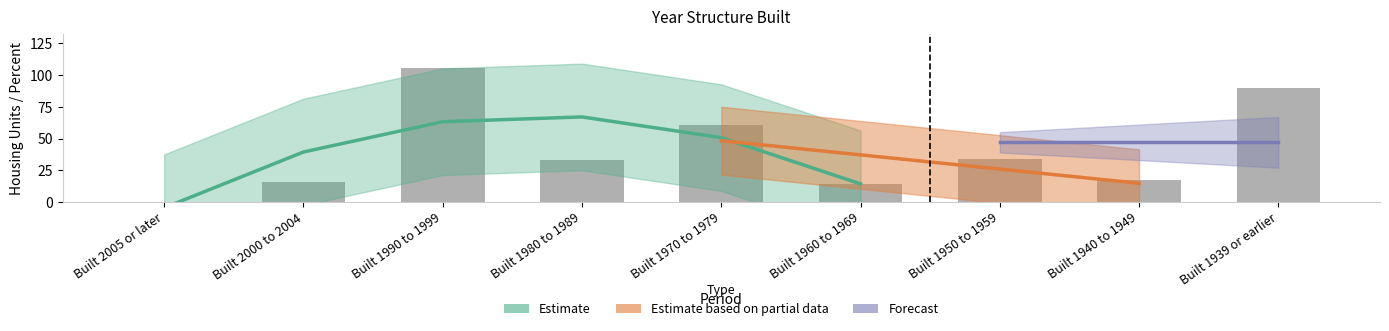

How many values are below 33?

4